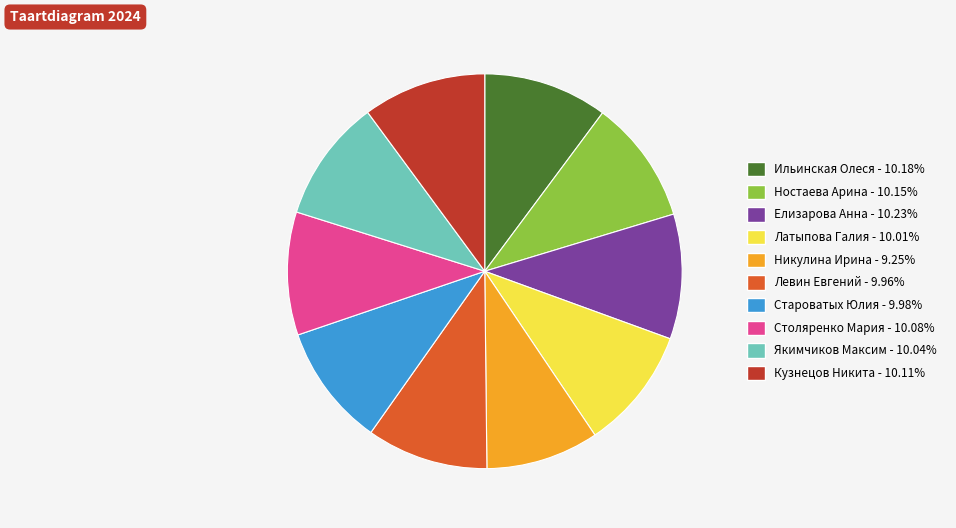

Do Левин Евгений and Столяренко Мария together represent more than half of the pie?

No